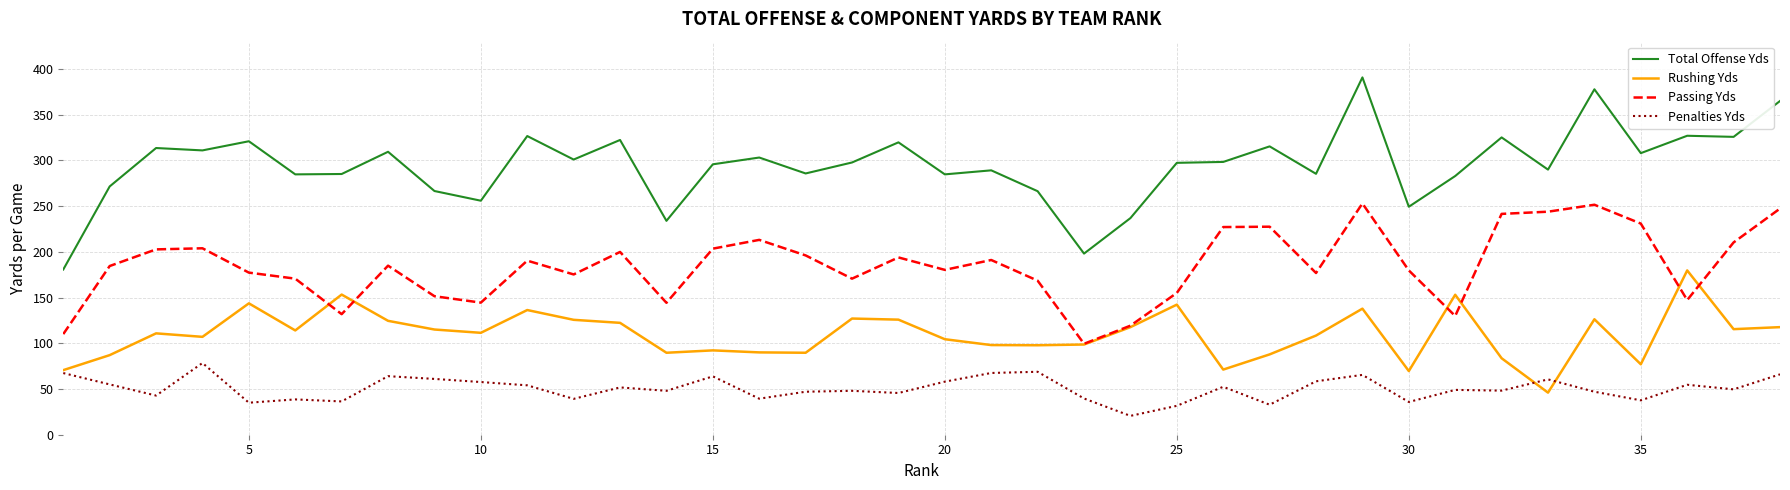

At how many categories does at least one series exceed 64?

38